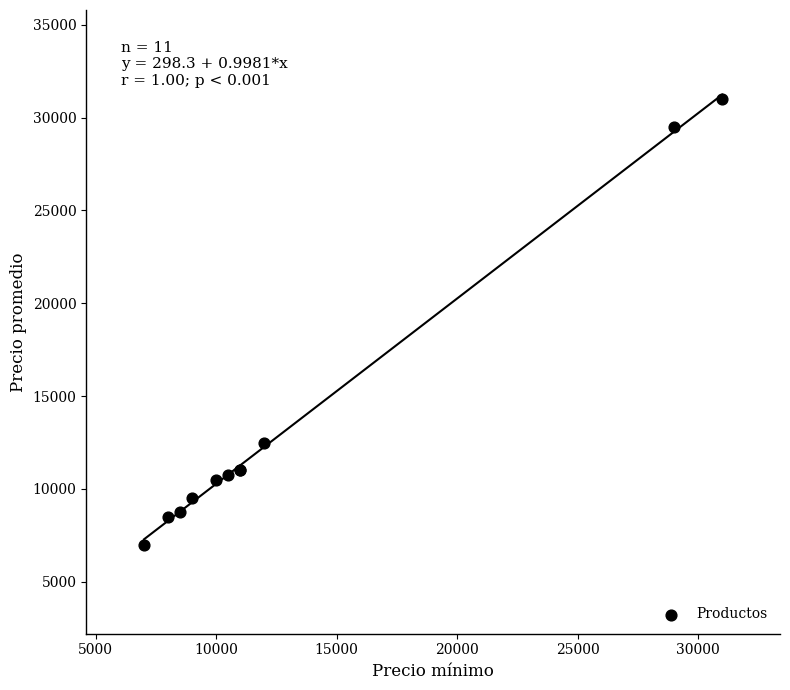

What Y value in the scatter plot is closest to 19000?

12500